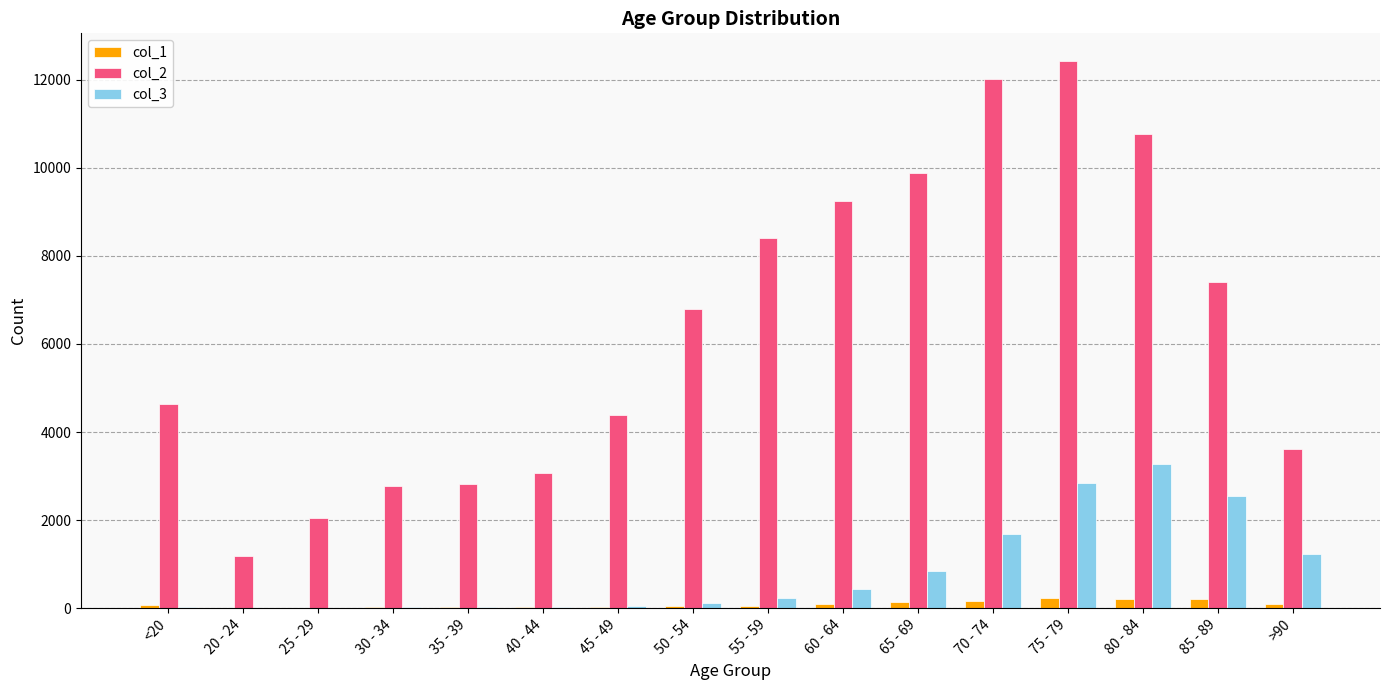

What is the sum of the col_2 values at 45 - 49 and 60 - 64?

13632